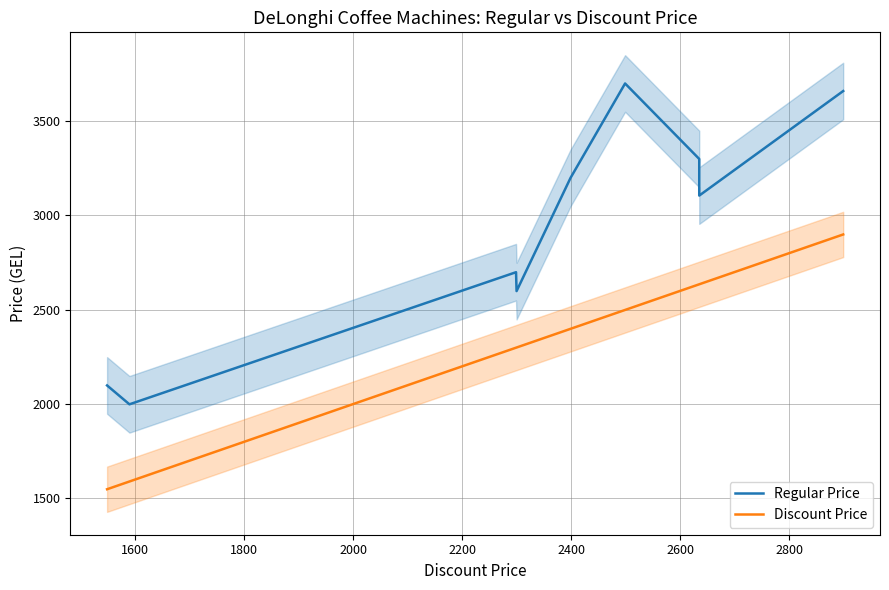

Reading left to right, extract all data points from this chart.

Regular Price: 2099	1999	1999	2699	2599	3199	3199	3699	3299	3105	3659
Discount Price: 1549	1590	1590	2299	2300	2399	2399	2499	2635	2635	2899